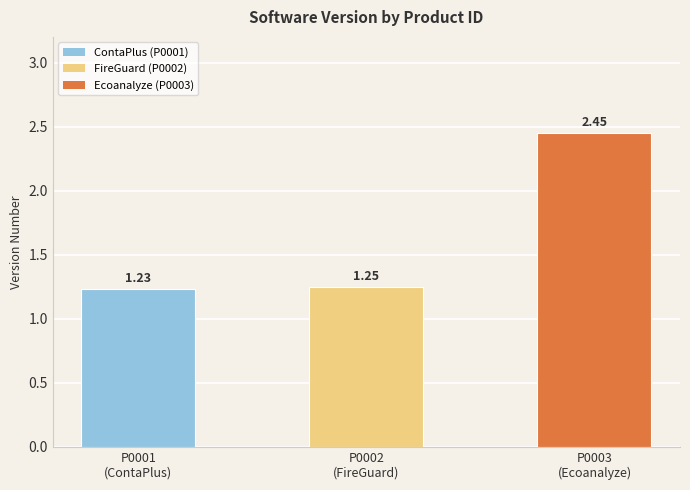

The value at P0003
(Ecoanalyze) is 3.2. True or false?

False